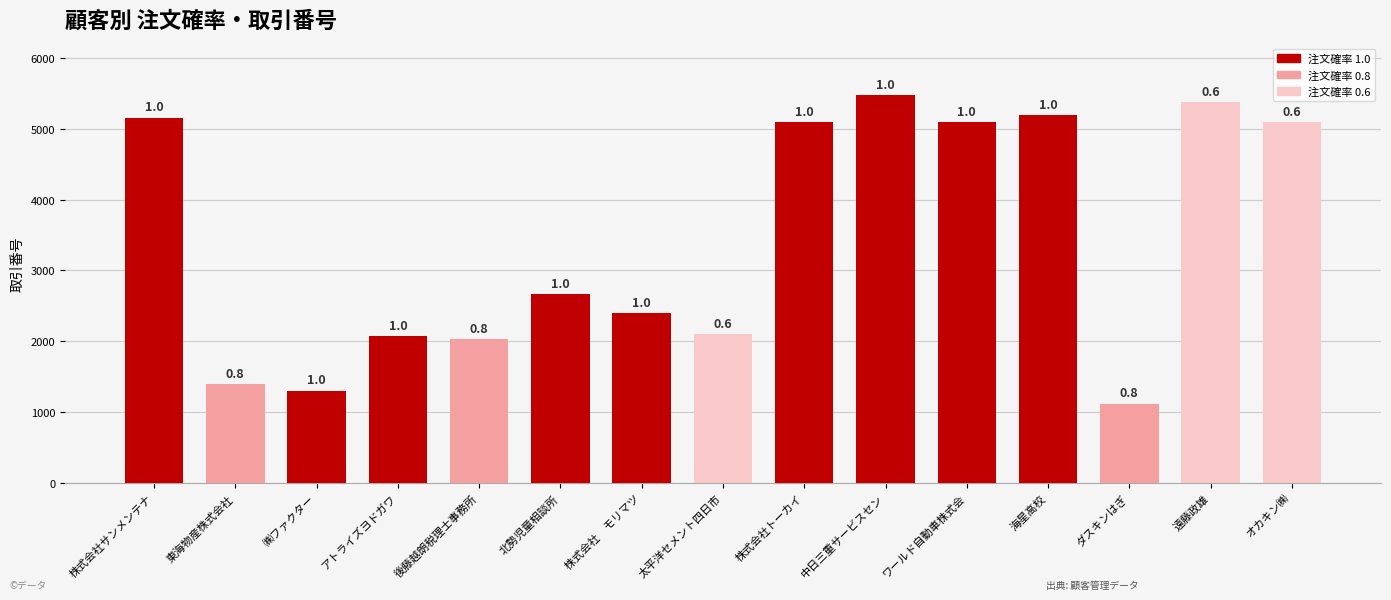

The chart shows a value of 953 at 後藤越朗税理士事務所. True or false?

False